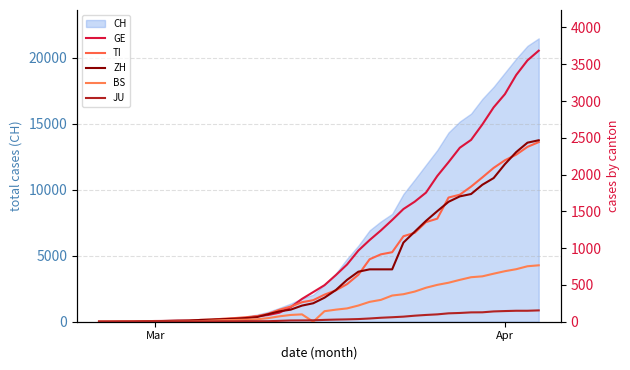

What is the highest value of the CH series?

21470